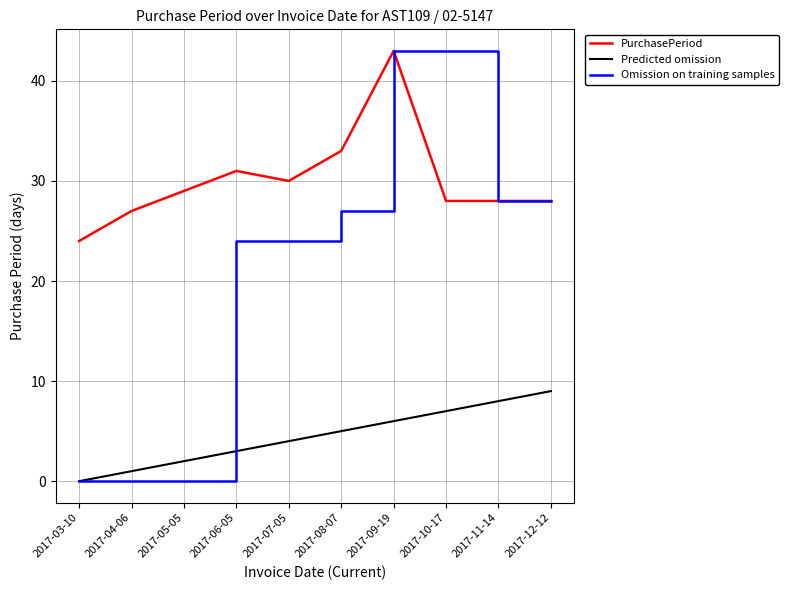

What is the difference between the highest and lowest values at 2017-04-06?

27